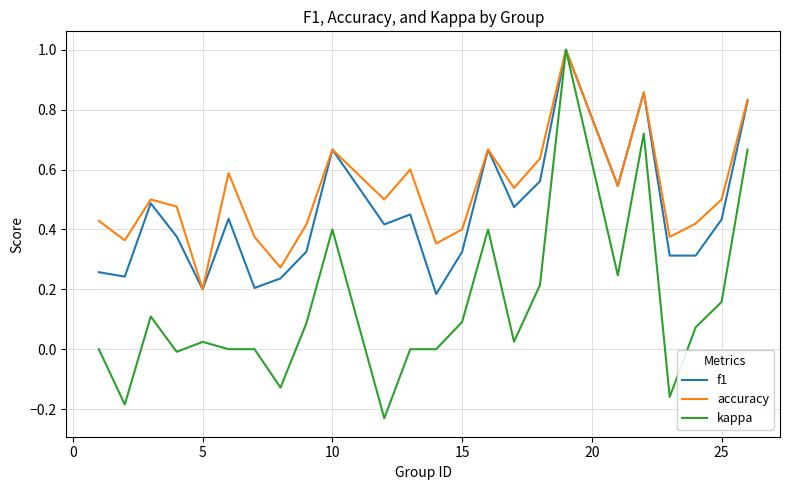

Which series has the largest total across all categories?

accuracy